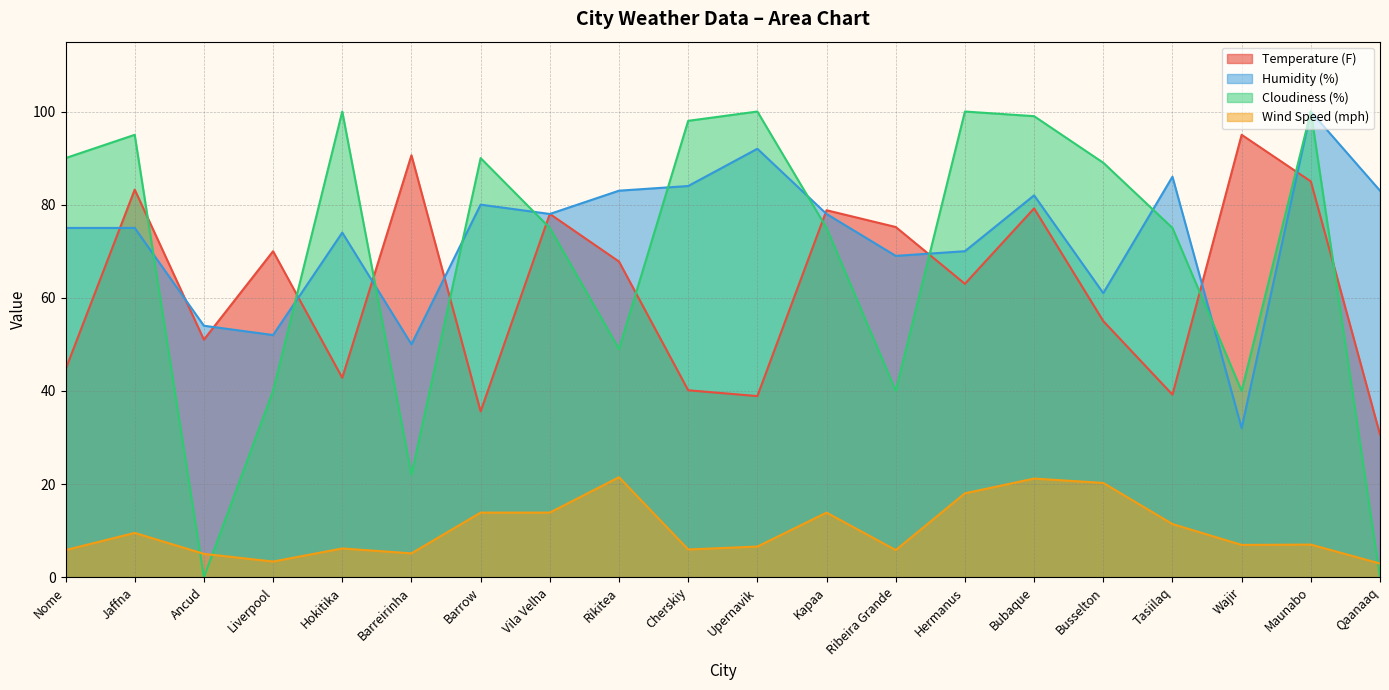

Where do Temperature (F) and Humidity (%) first cross each other?

Nome and Jaffna